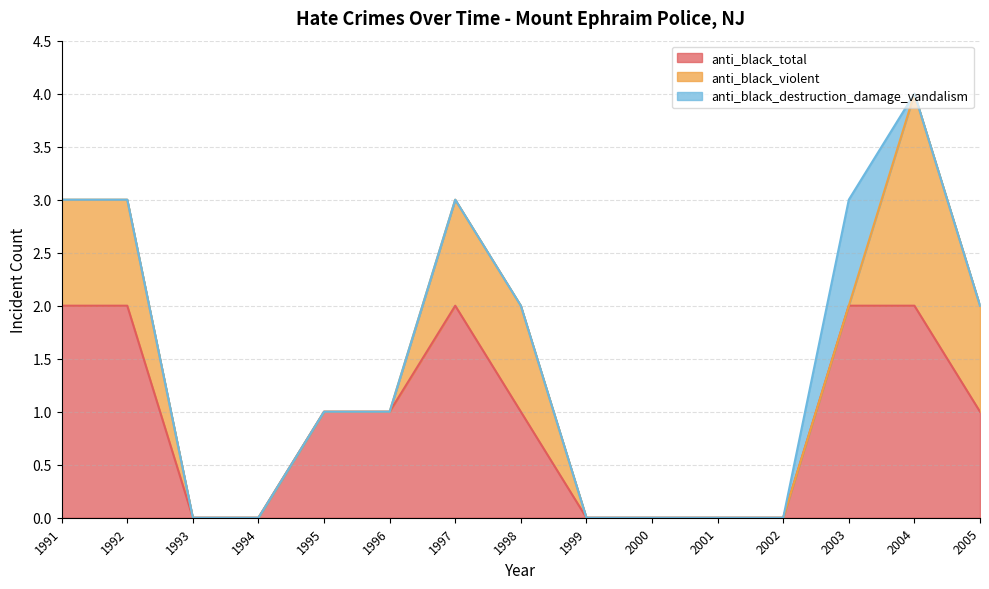

How many positive values does the anti_black_destruction_damage_vandalism series have?

1